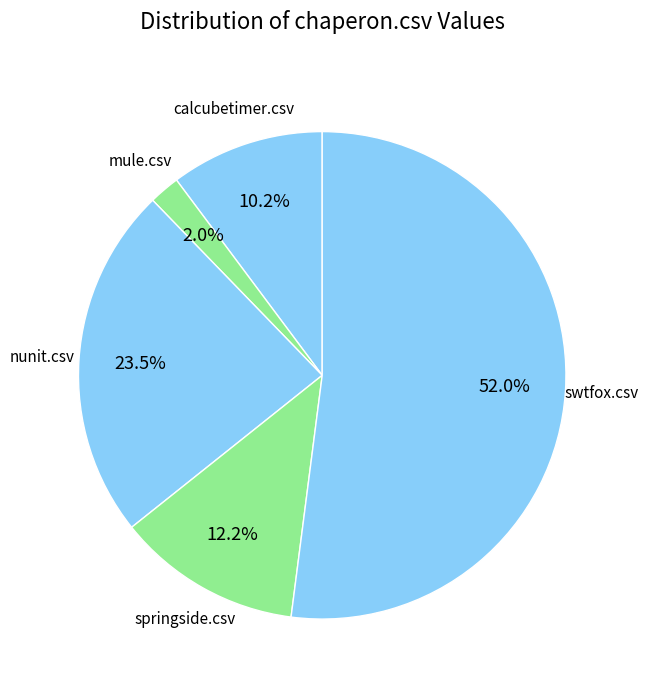

How many slices are in this pie chart?

5